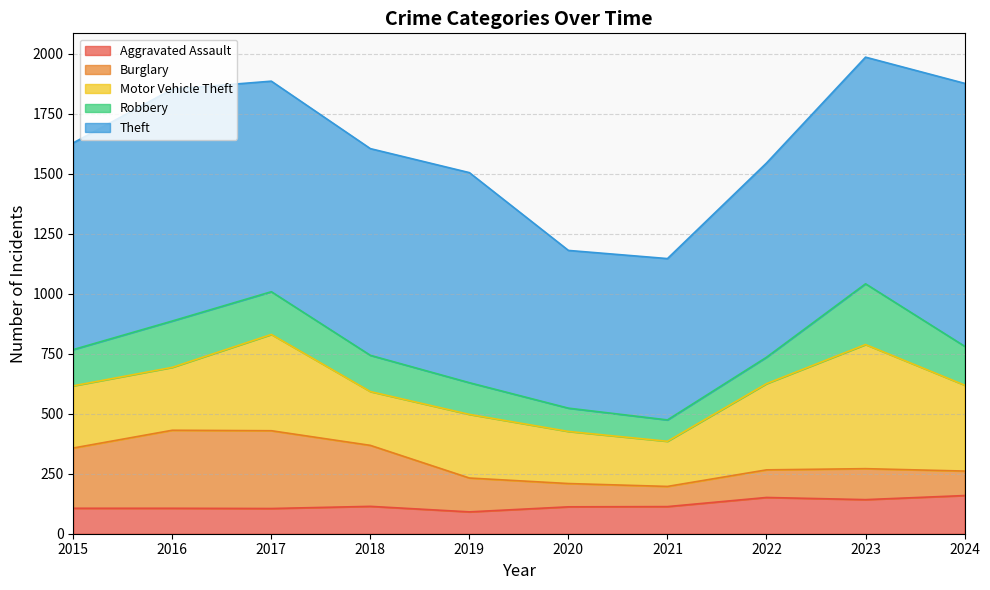

True or false: Aggravated Assault has a value of 112 at 2020.

True